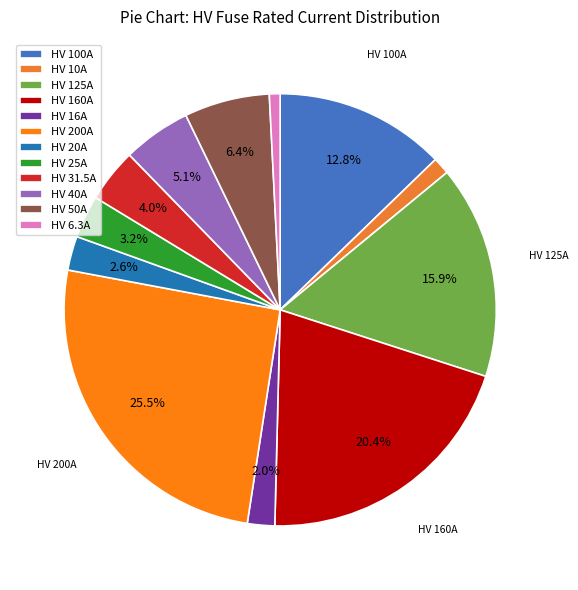

True or false: HV 6.3A accounts for 11% of the total.

False